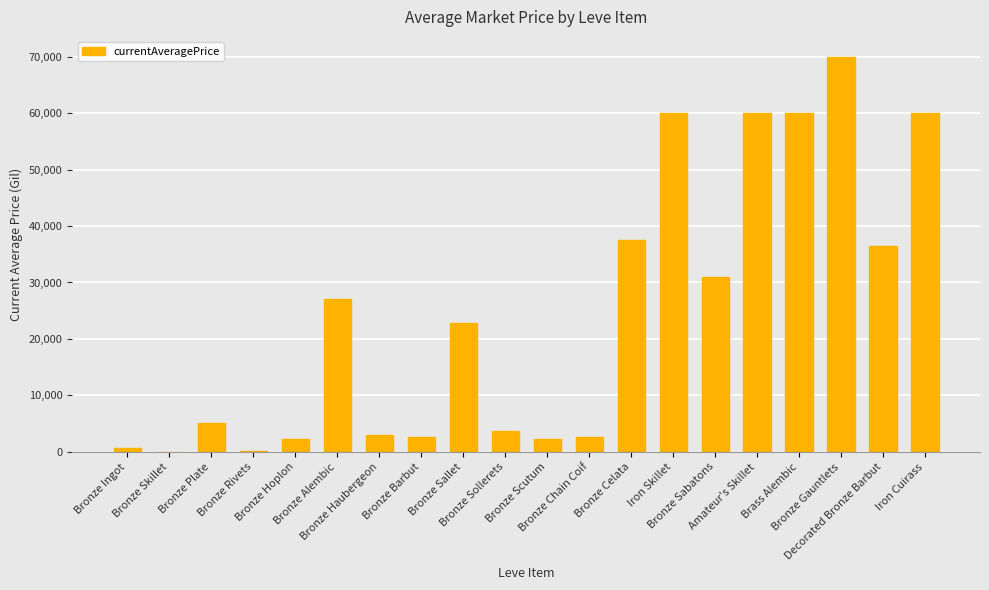

What is the sum of all values?

487382.5